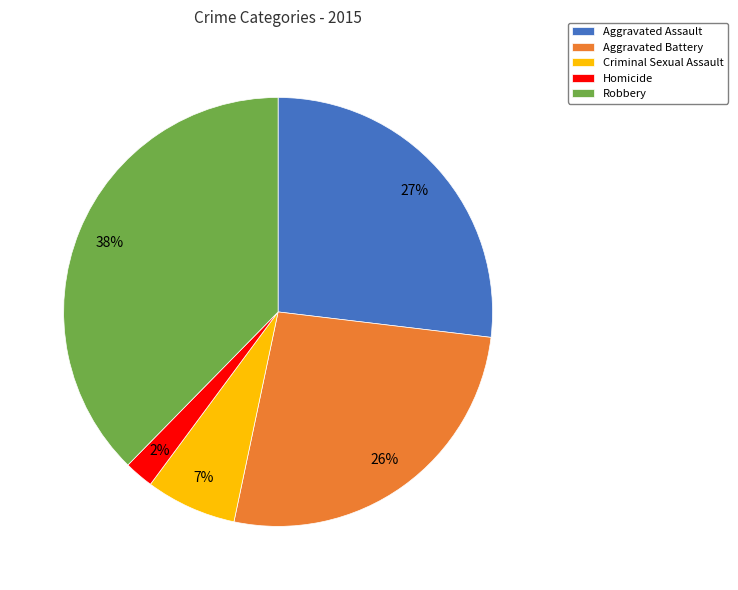

What percentage is the Aggravated Battery slice, to the nearest percent?

26%